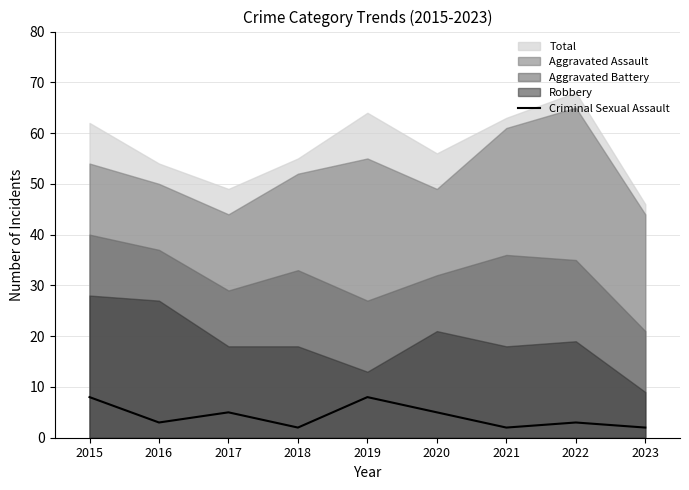

Is it true that the value at 2017 is 7?

False